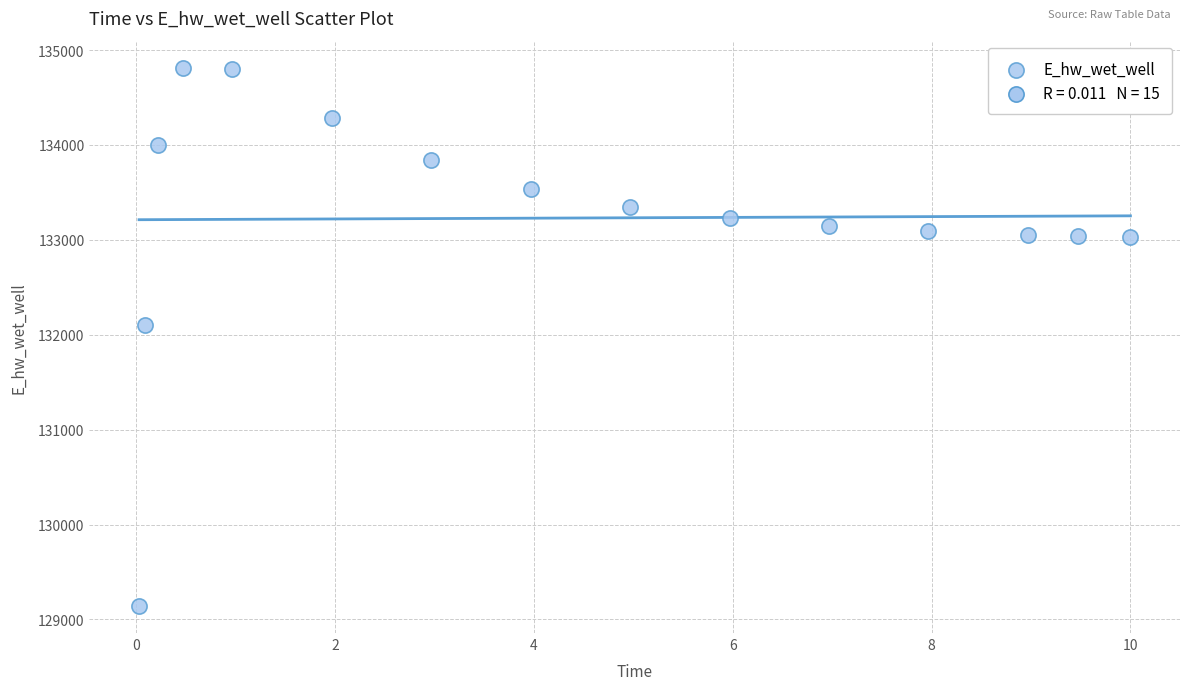

What Y value in the scatter plot is closest to 131977?

132101.7